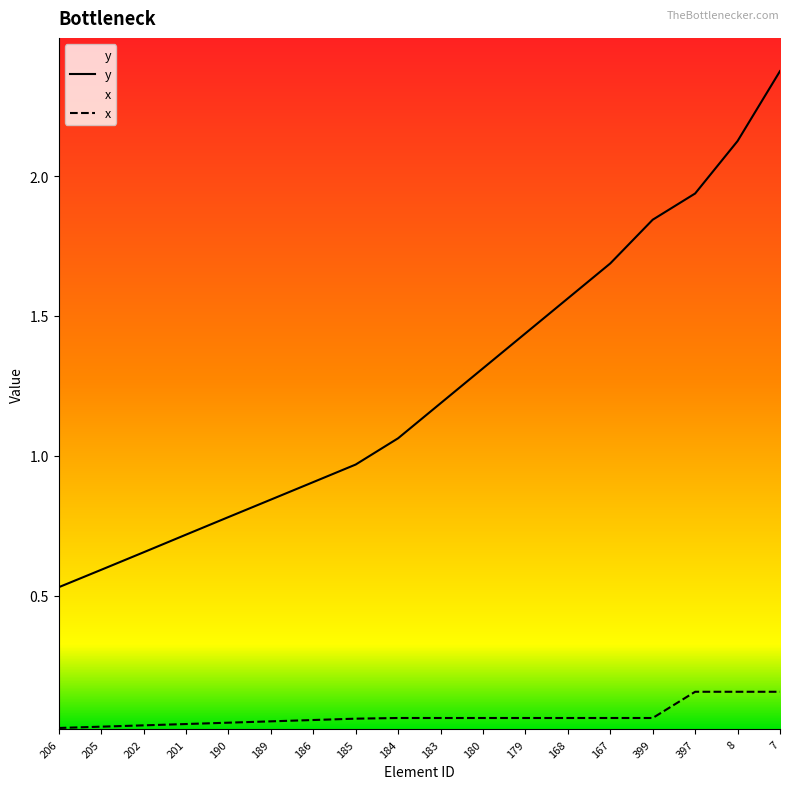

Between 180 and 183, which is larger?

180